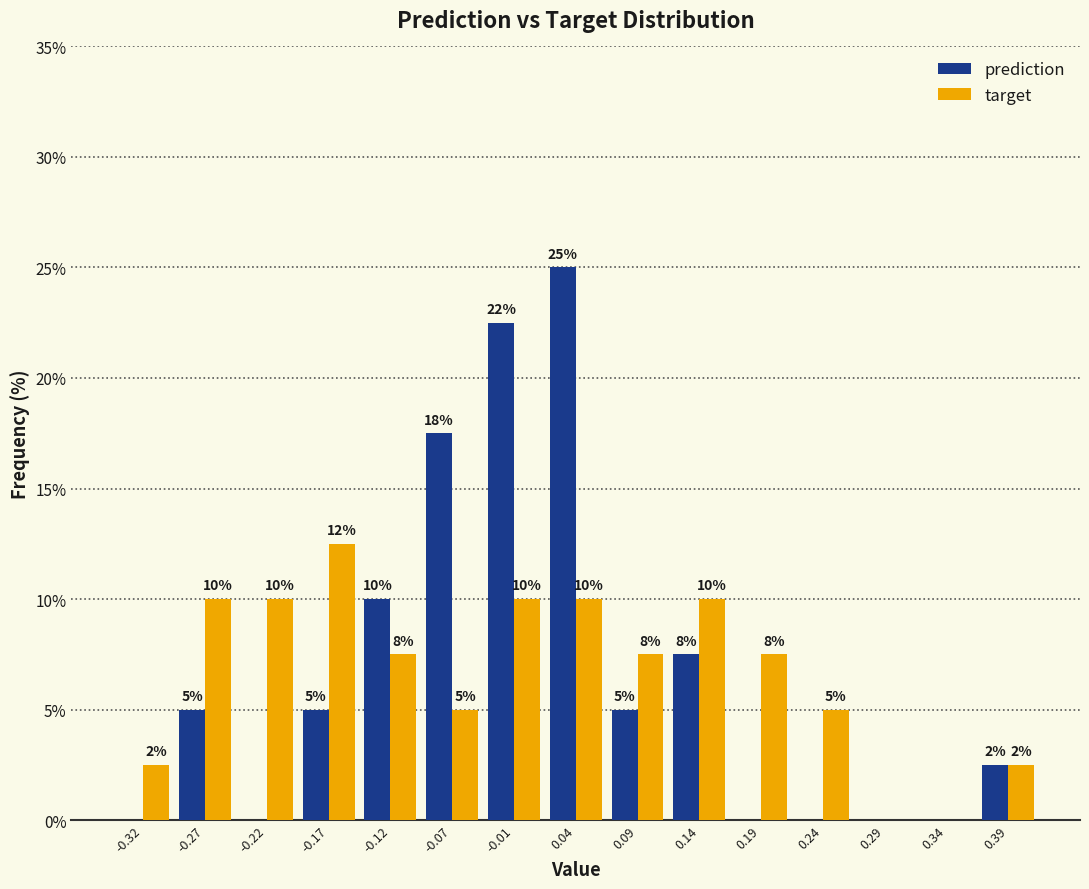

In the target series, which range on the x-axis has the tallest bar?

-0.19 to -0.14